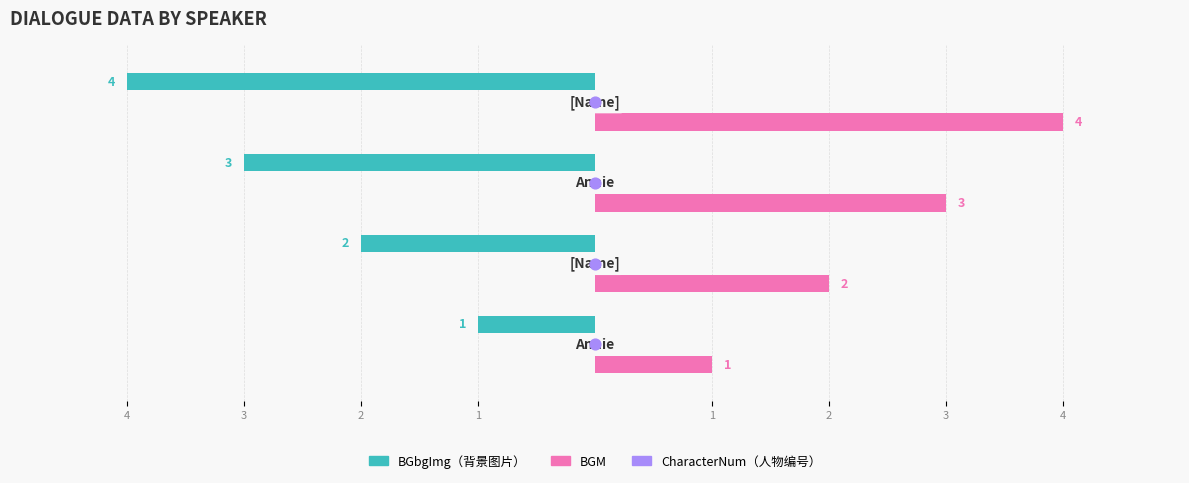

Which series has the largest total across all categories?

BGM